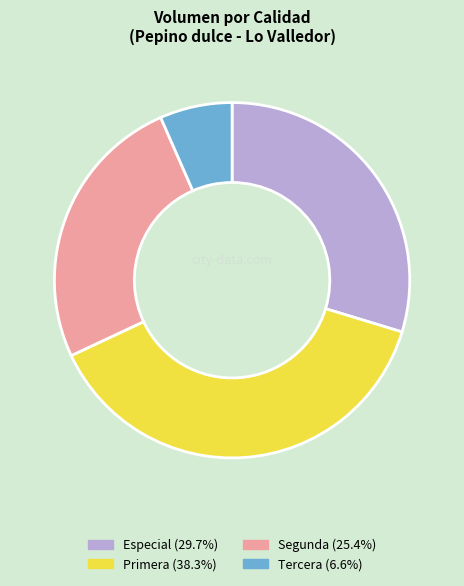

Combined, do Segunda and Tercera account for over 50%?

No